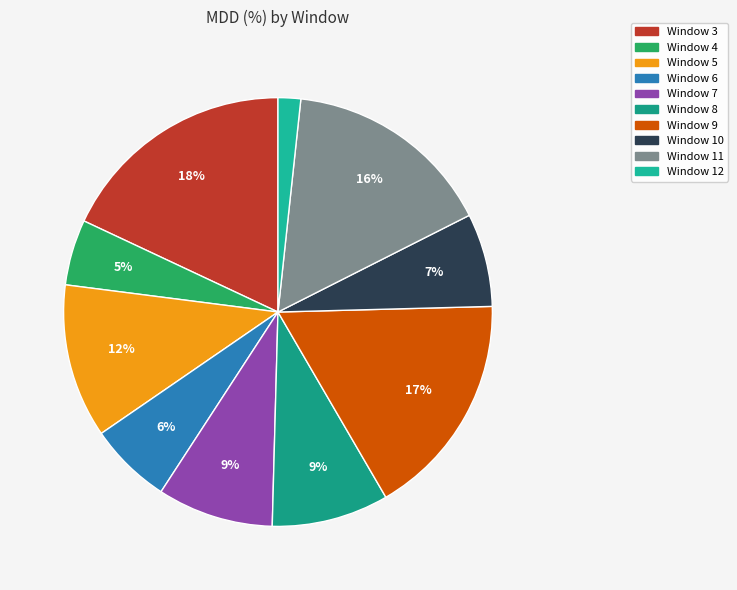

Which slice is the smallest?

Window 12